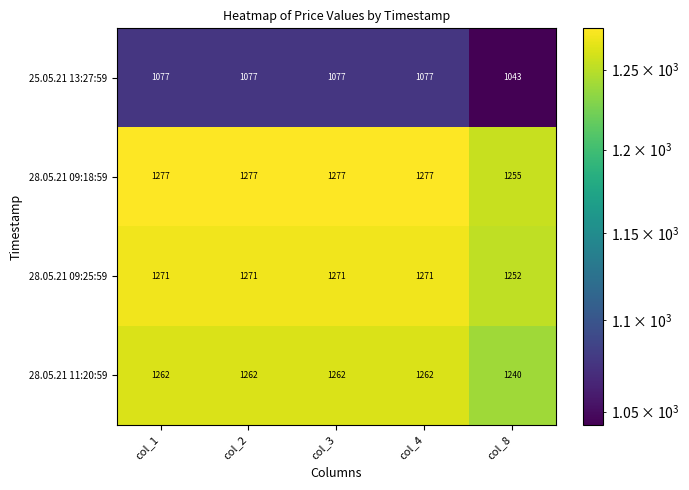

How many values in the 25.05.21 13:27:59 series are below 1077?

1